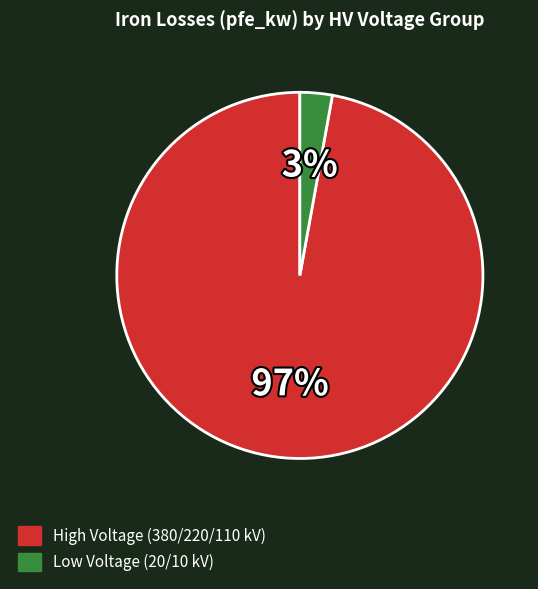

To the nearest percent, what portion does High Voltage (380/220/110 kV) represent?

97%